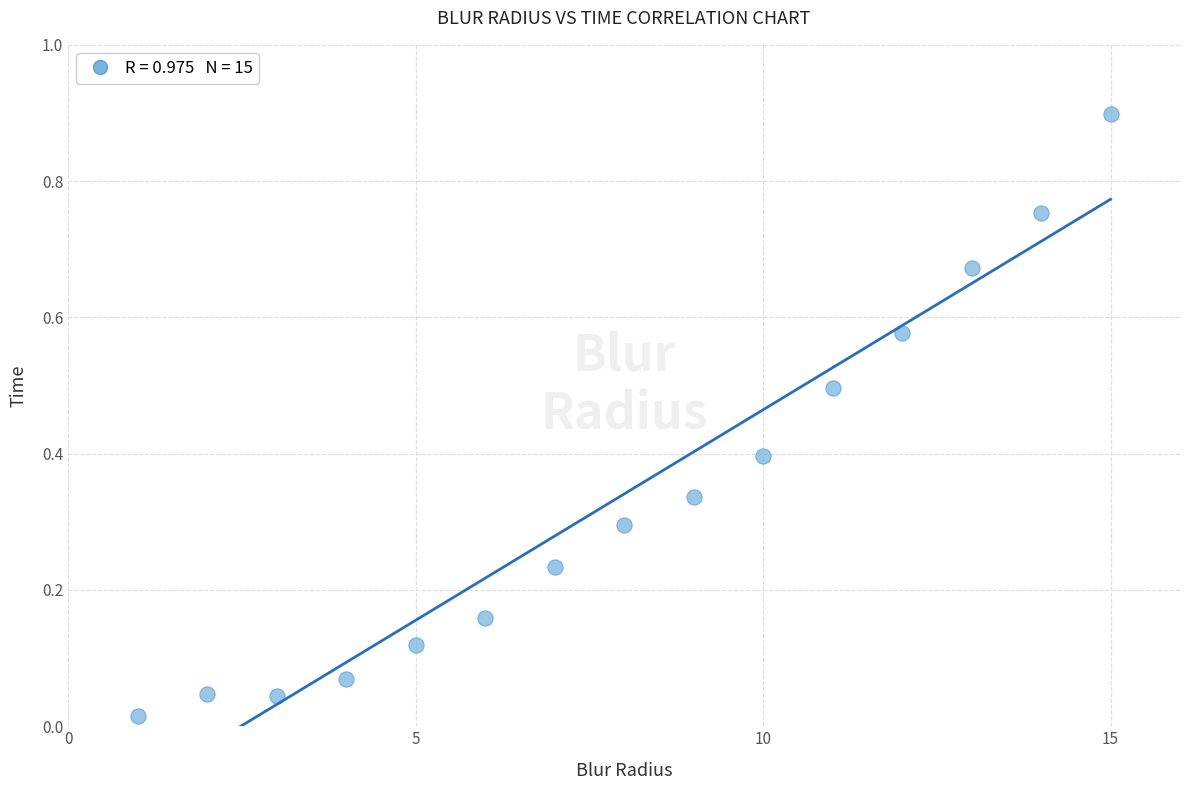

What is the range of Y values (max minus min)?

0.9